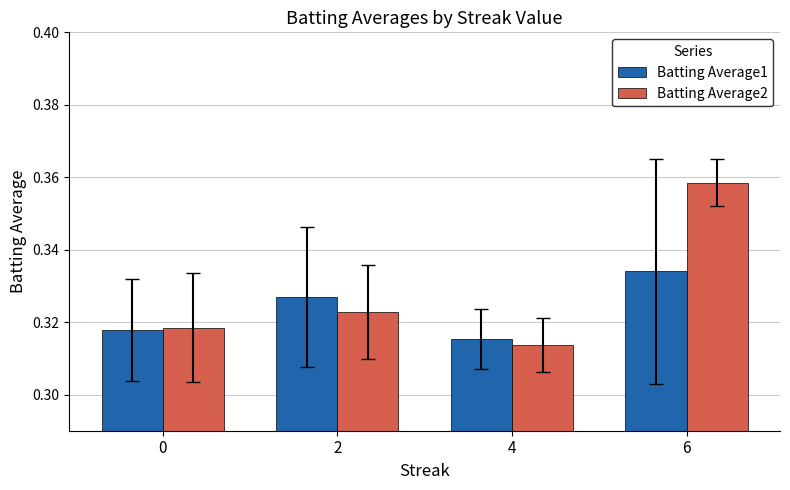

Is the value of Batting Average2 at 4 greater than the value of Batting Average1 at 2?

No